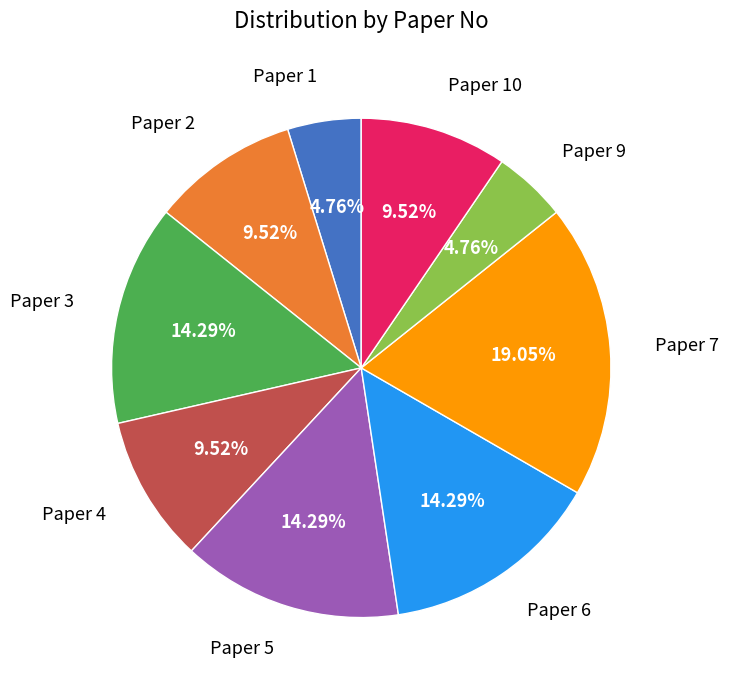

Does Paper 1 account for over 50% of the chart?

No